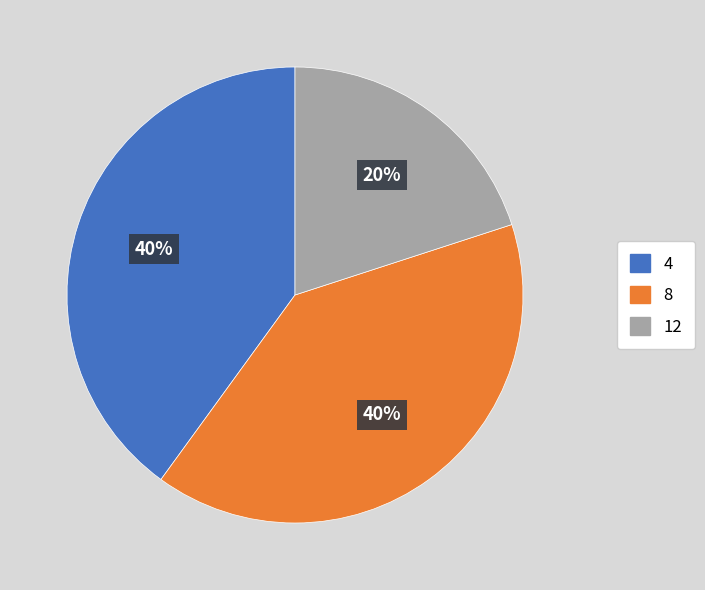

How many segments does this pie chart have?

3